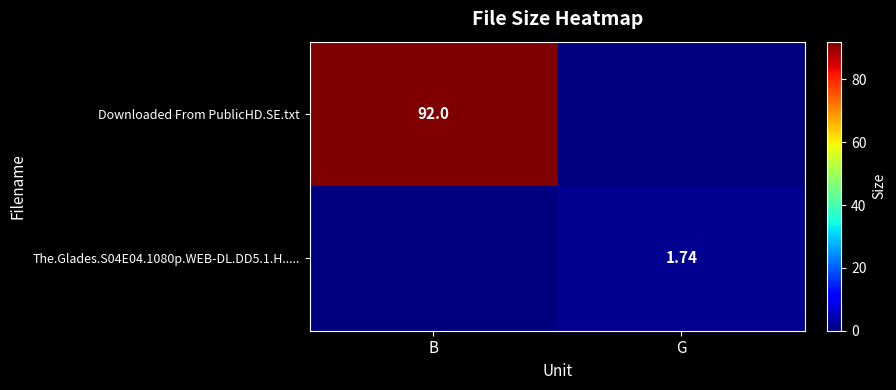

What is the total value across all series at G?

1.7